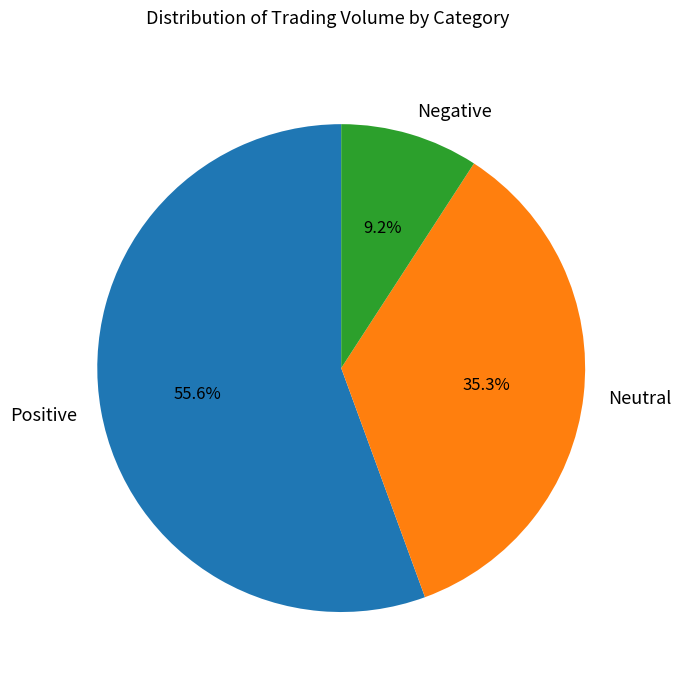

Is there a majority slice in this chart?

Yes